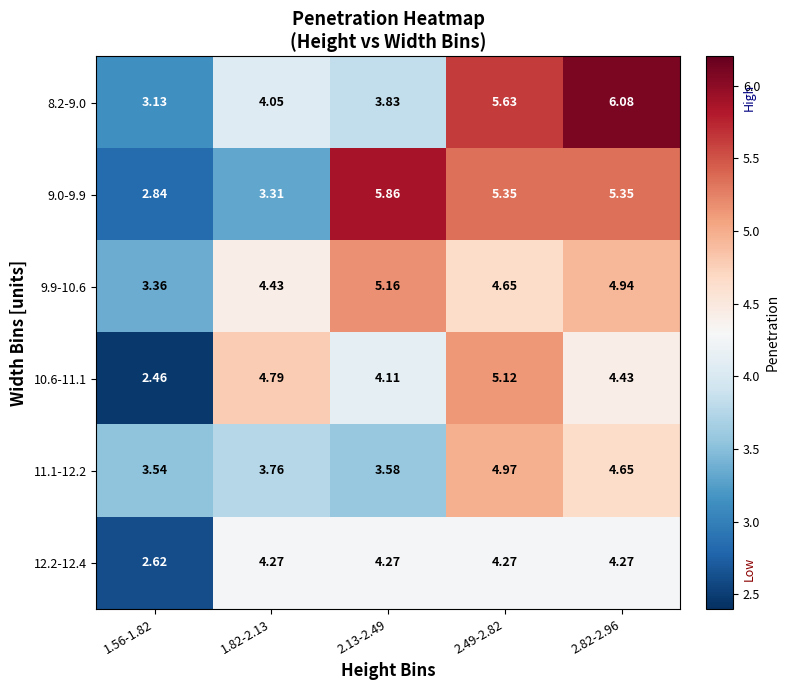

At 2.13-2.49, list the series in order from smallest to largest.

11.1-12.2, 8.2-9.0, 10.6-11.1, 12.2-12.4, 9.9-10.6, 9.0-9.9